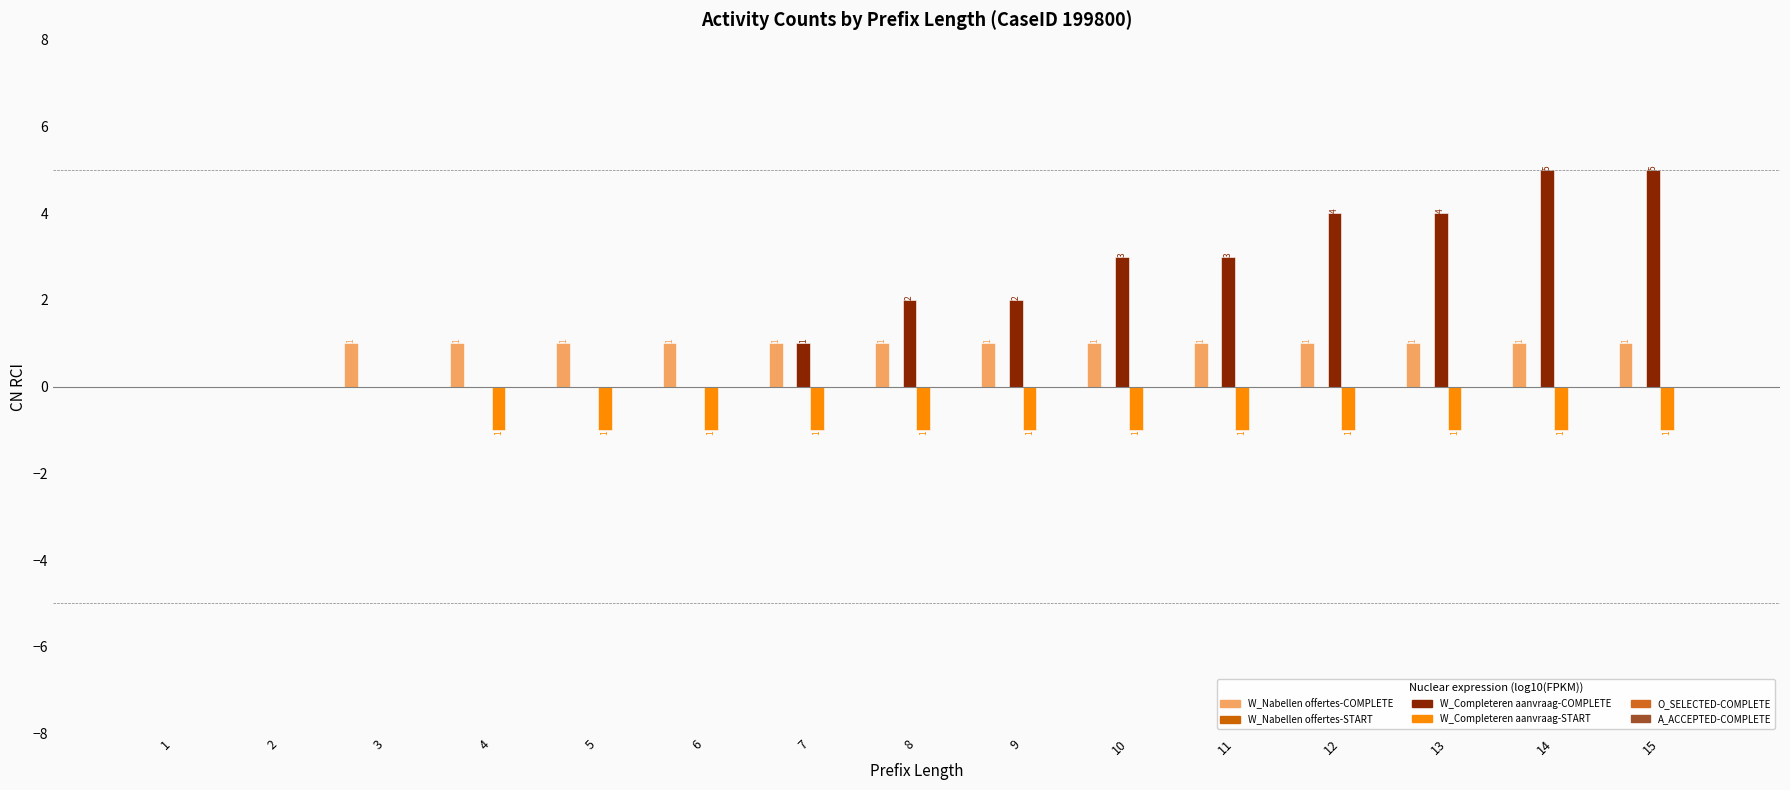

Which has a higher value, 3 or 7?

3